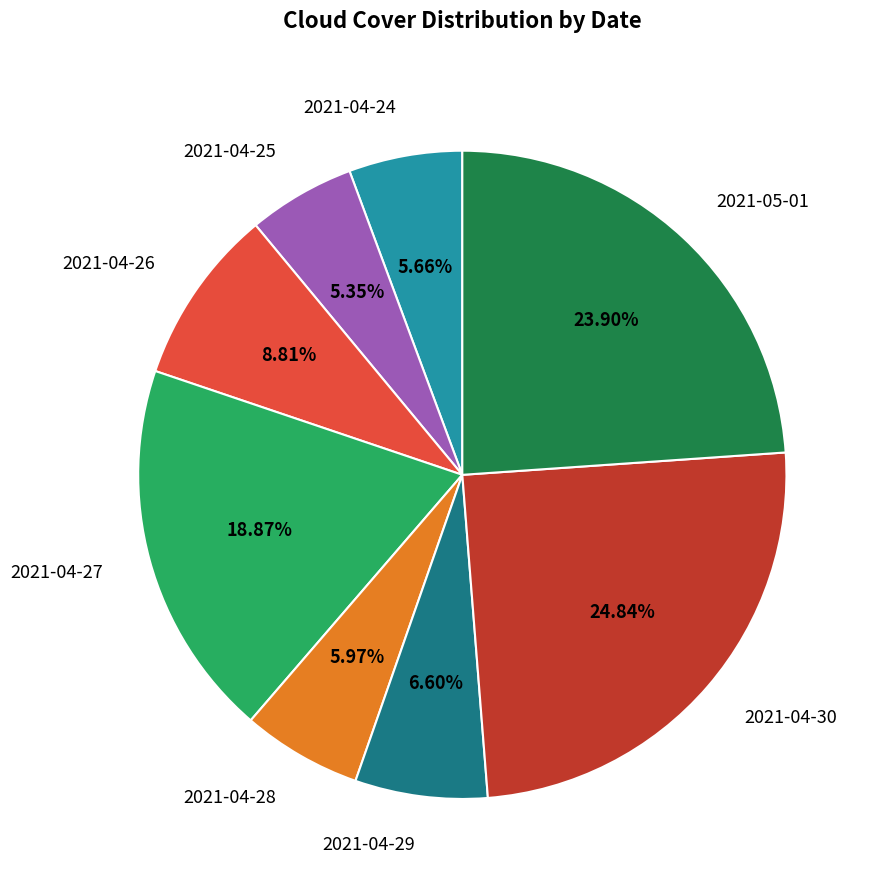

Is it true that 2021-04-26 is 2% of the pie?

False